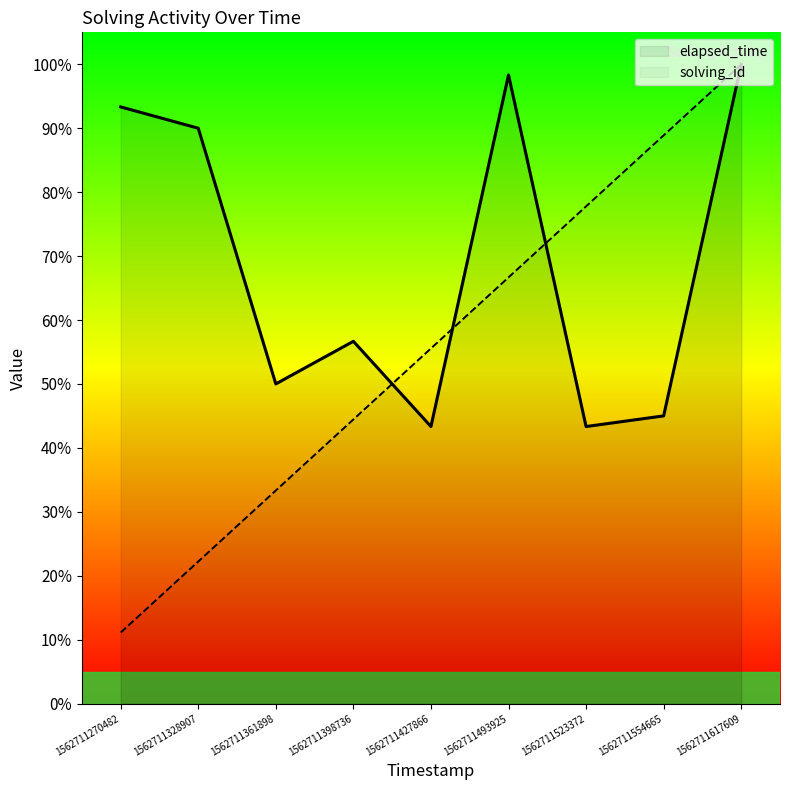

Which series ends up on top after the final intersection of elapsed_time and solving_id?

solving_id